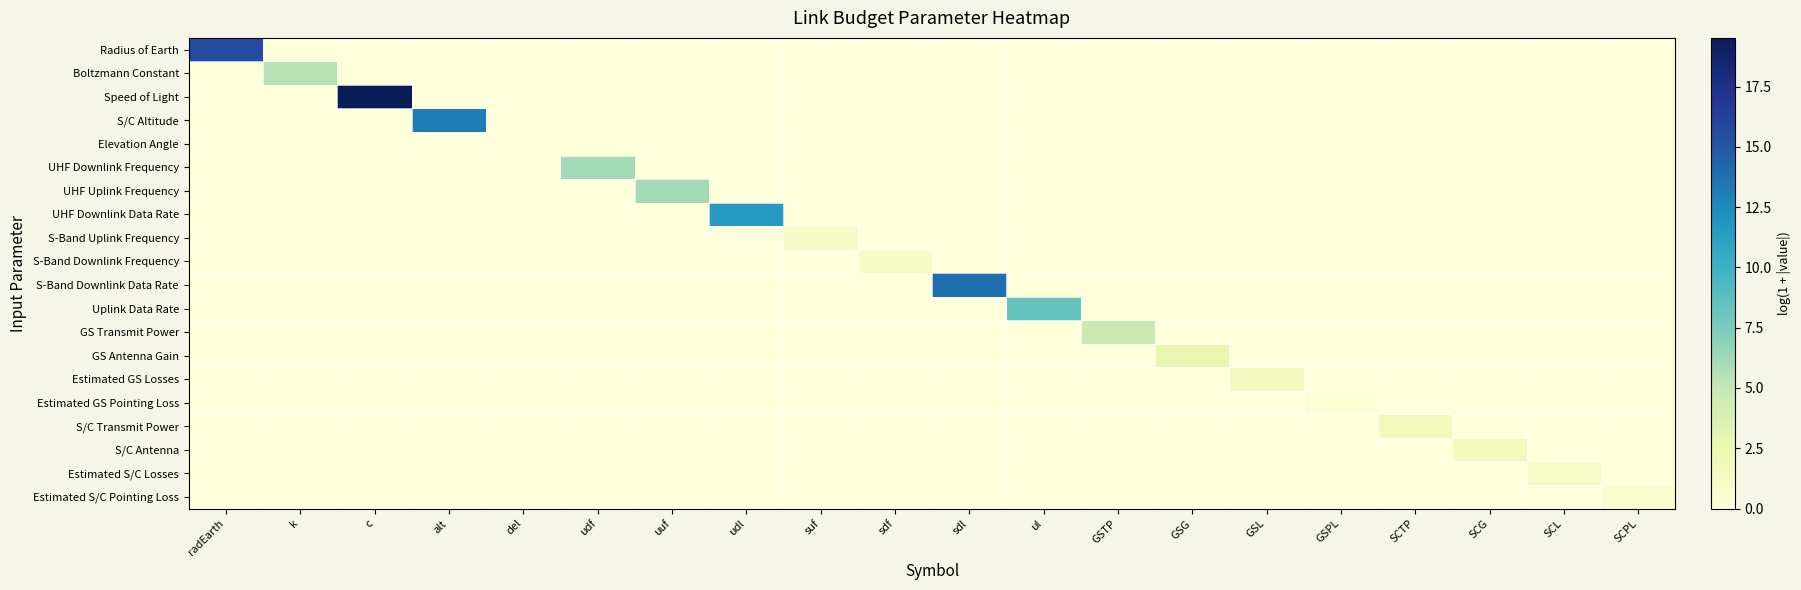

Which has a higher value, GSTP or radEarth?

radEarth